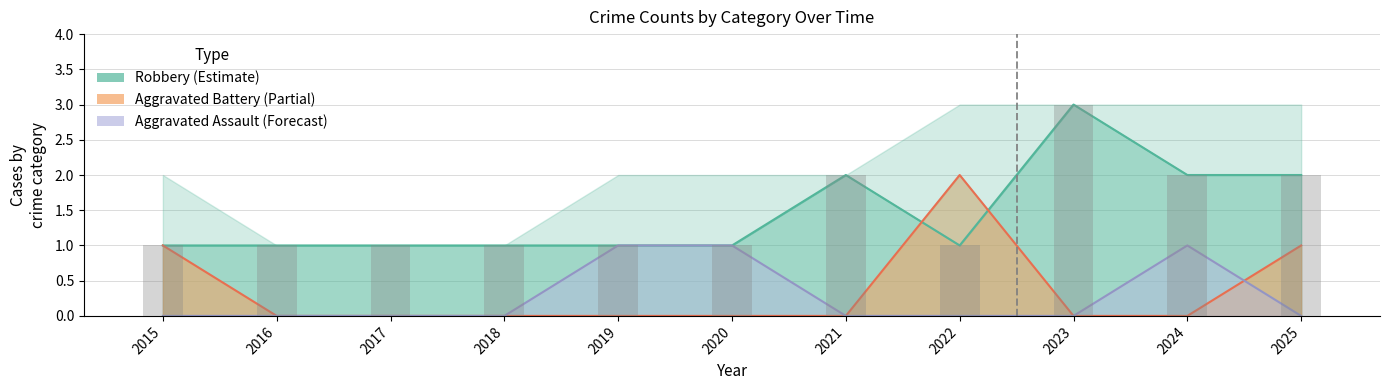

The Aggravated Battery series shows 0 at 2017. True or false?

True